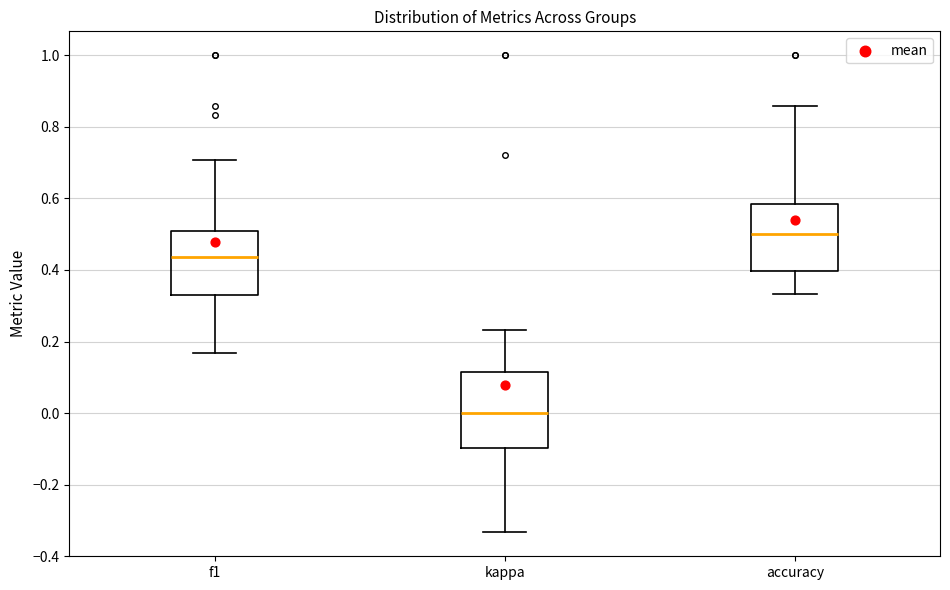

Reading left to right, transcribe this box plot: for each box, give where its median line is, the range the box spans, and where its two whiskers end, as read against the y-axis. The values are not printed on the chart, so give them approximately, as read against the axis.

f1: median 0.44, box 0.32 to 0.50, whiskers 0.16 to 0.70
kappa: median 0.00, box -0.10 to 0.12, whiskers -0.34 to 0.24
accuracy: median 0.50, box 0.40 to 0.58, whiskers 0.34 to 0.86